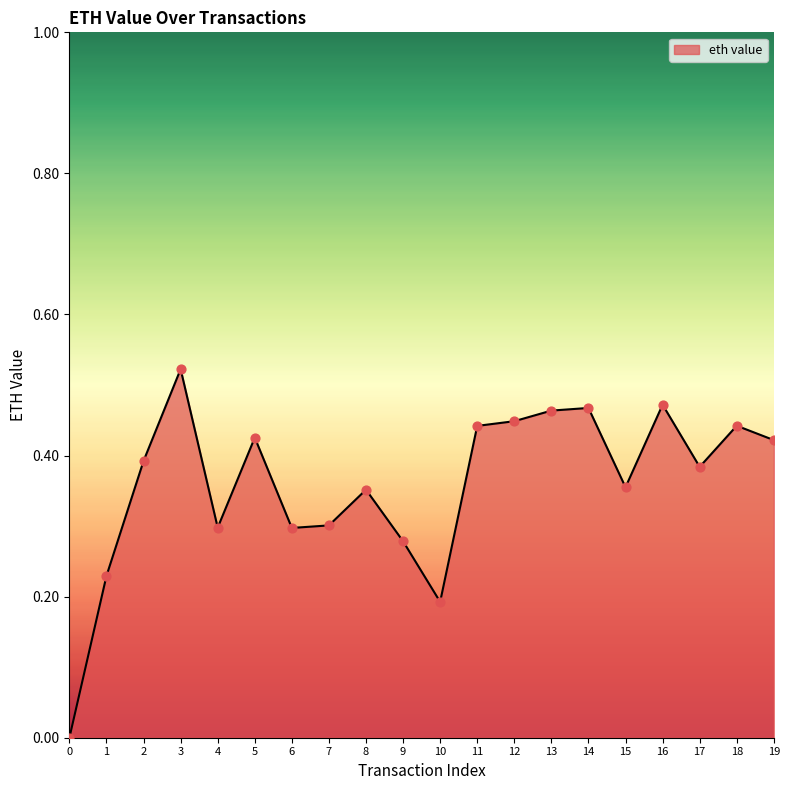

What is the change in value from 0 to 2?

+0.4